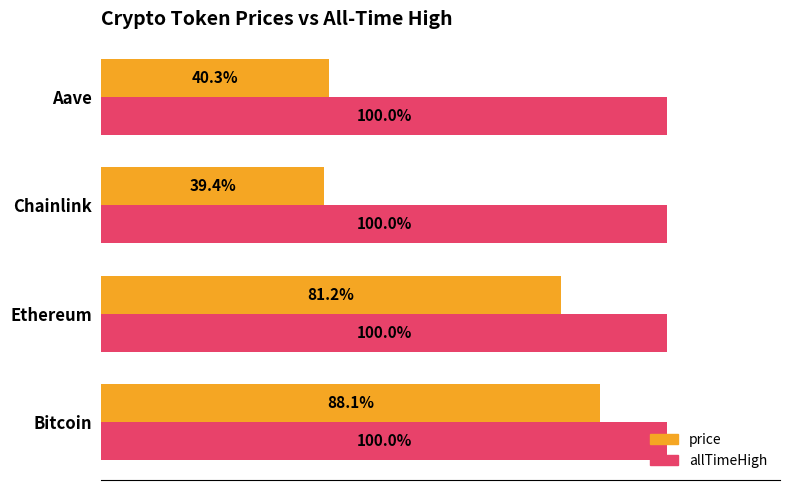

Which series has the largest total across all categories?

allTimeHigh